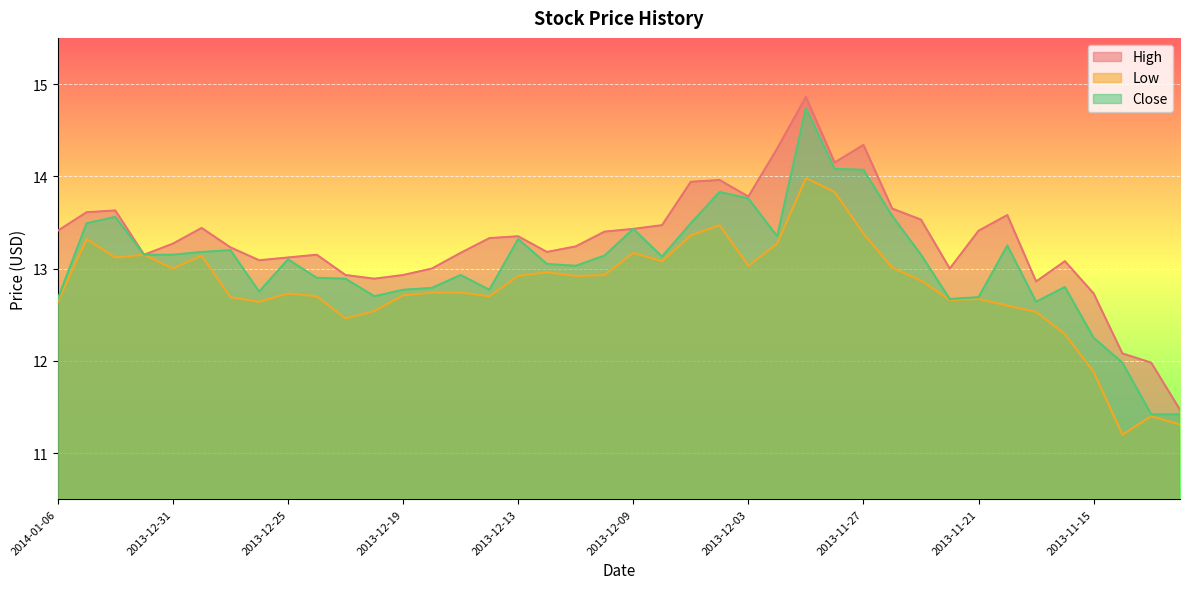

How many lines are shown in the chart?

3